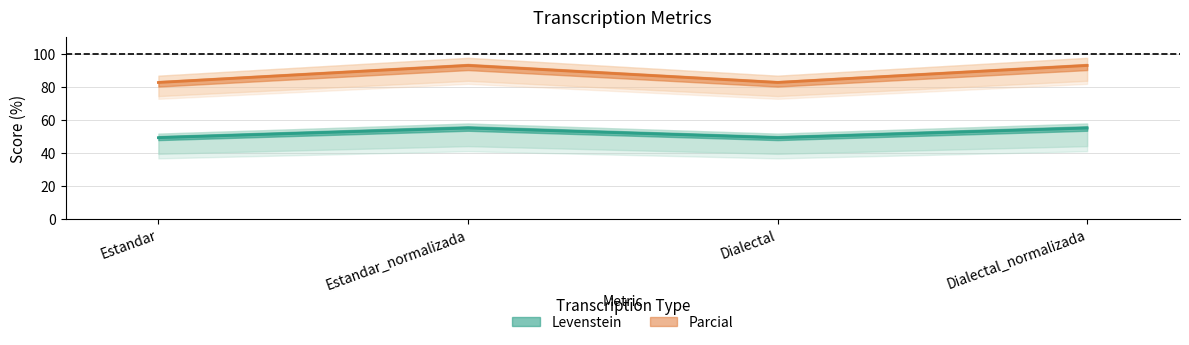

Between Estandar_normalizada and Dialectal_normalizada, which is larger?

Estandar_normalizada